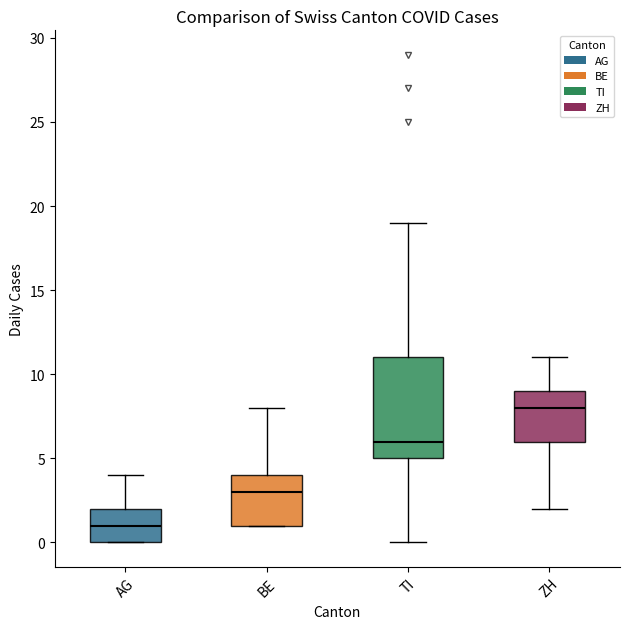

Which box is the tallest, from its lower edge to its upper edge?

TI